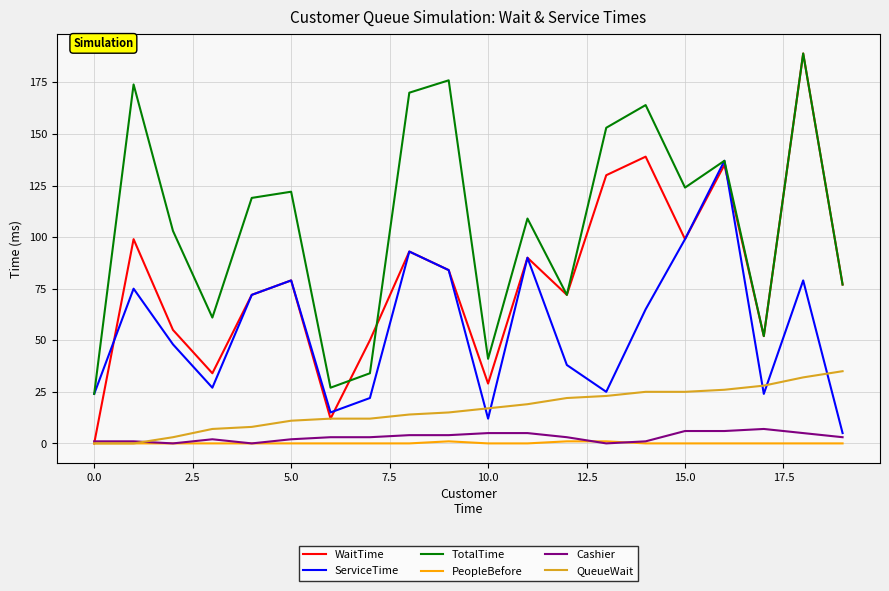

True or false: TotalTime and Cashier cross at least once.

False